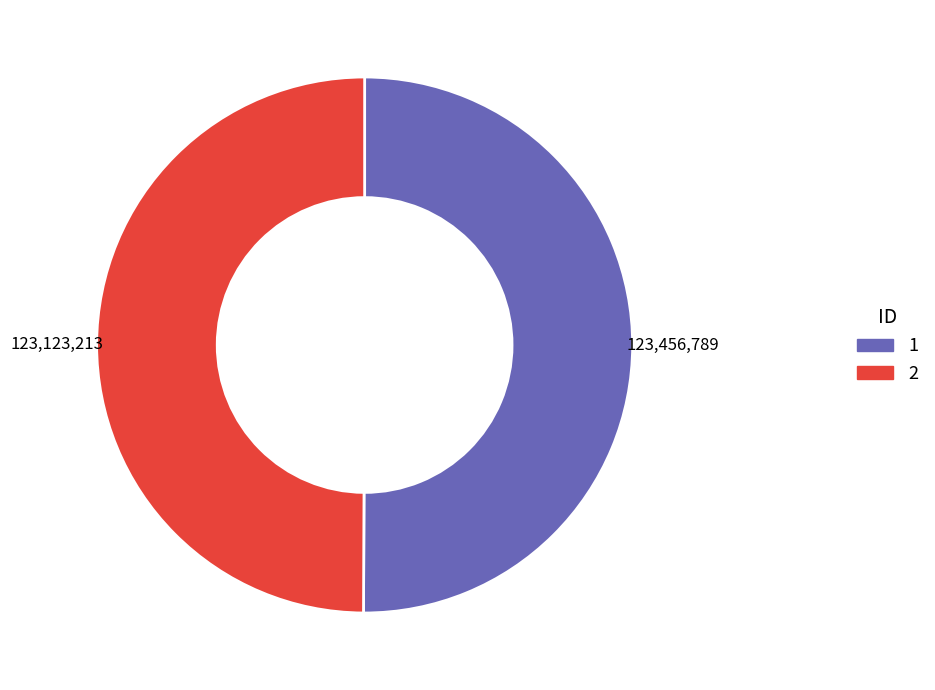

Do 2 and 1 together represent more than half of the pie?

Yes